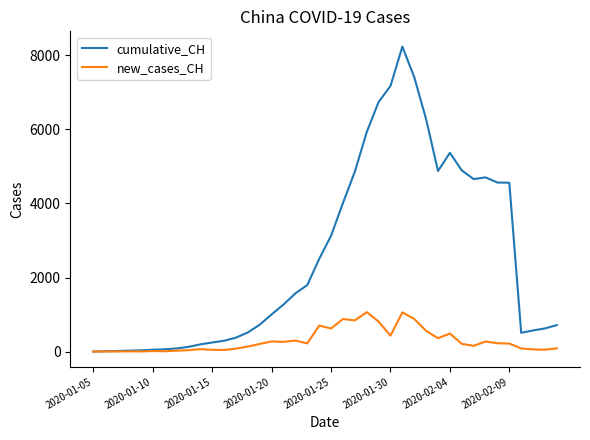

Which series has the largest total across all categories?

cumulative_CH